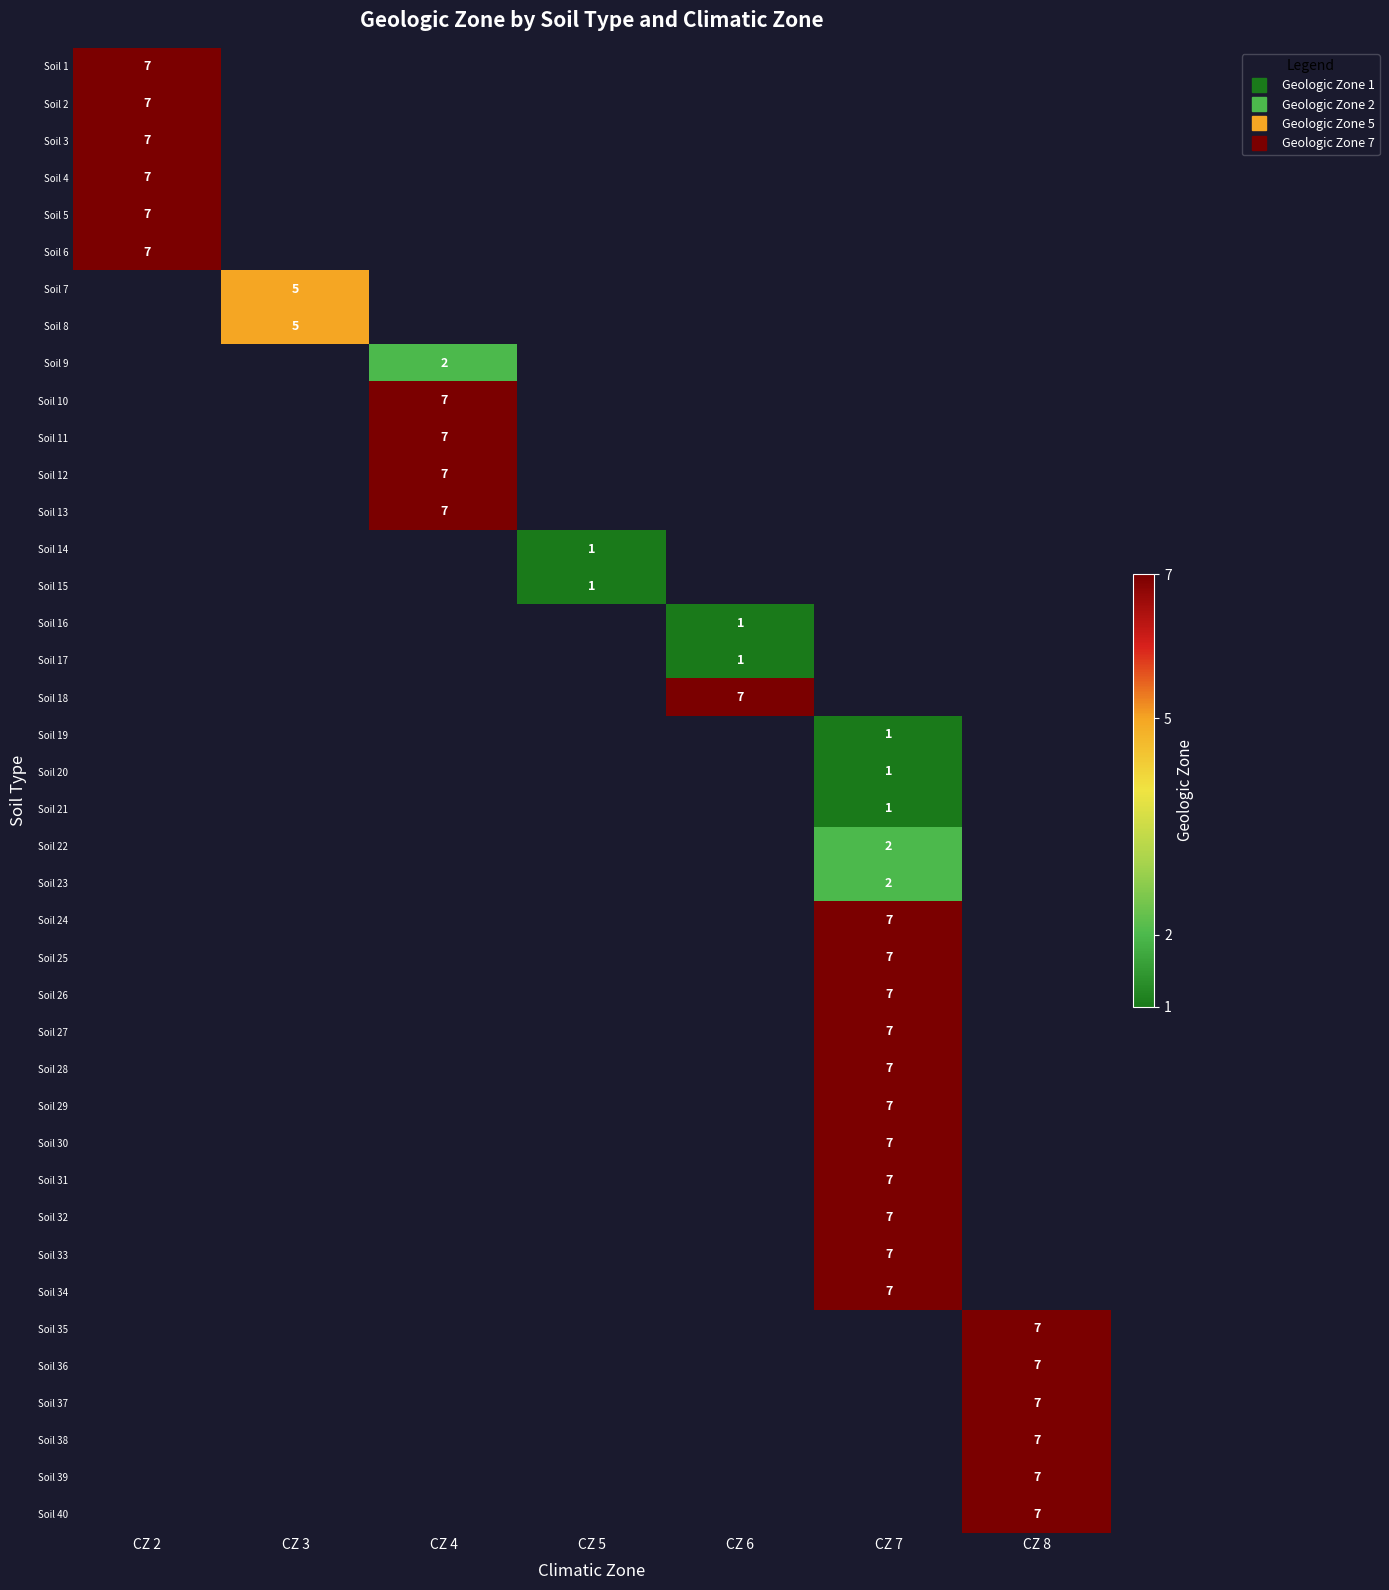

At which category does the chart reach its peak across all series?

CZ 2